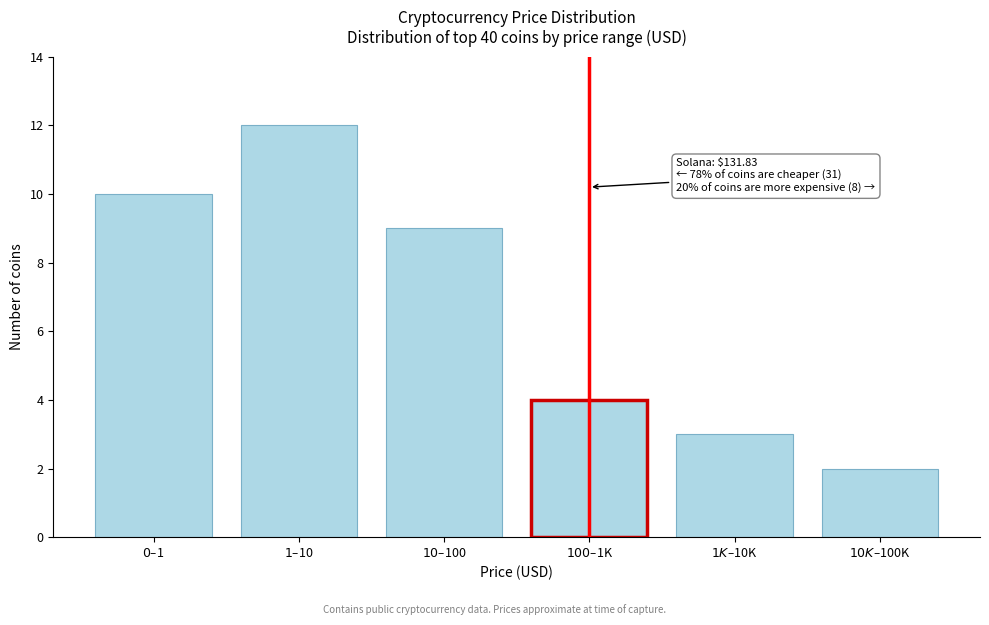

Reading left to right, transcribe all the data shown in this chart.

10	12	9	4	3	2